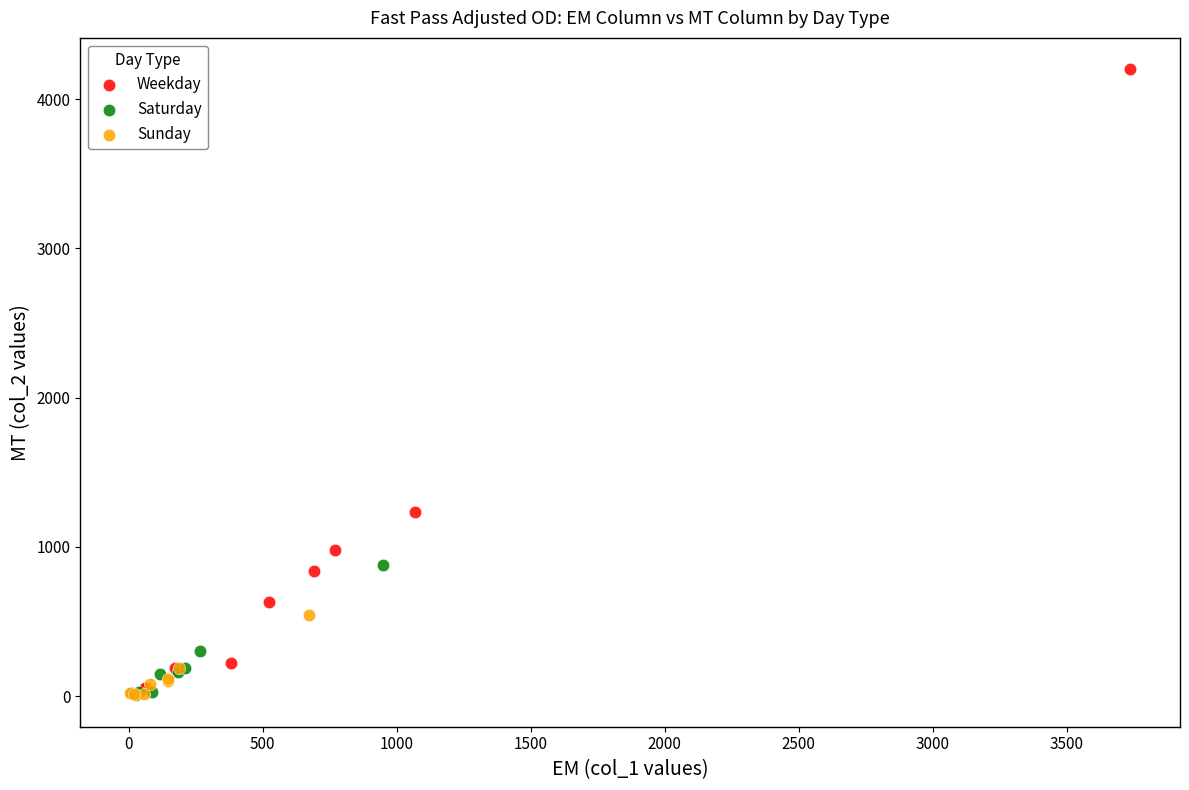

Which series reaches the maximum Y coordinate?

Weekday